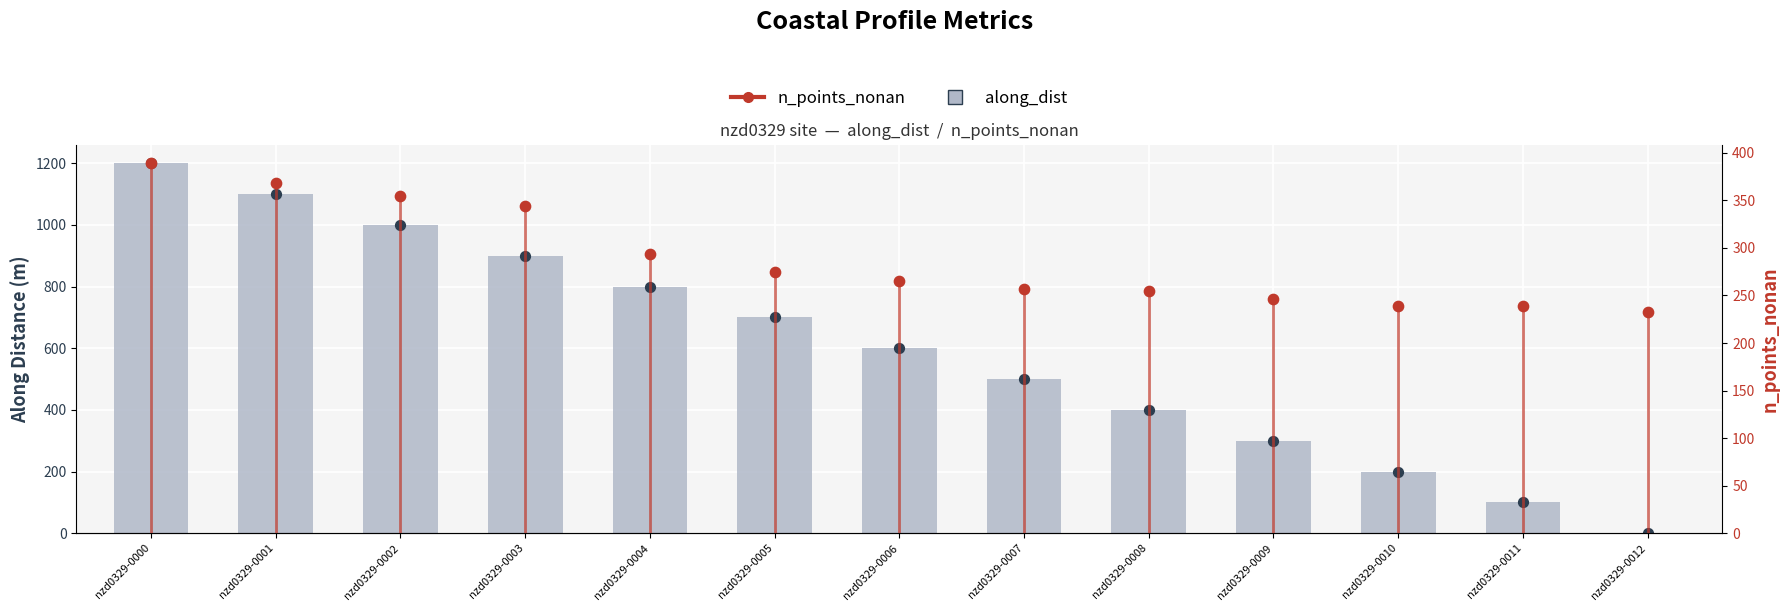

Is the value of n_points_nonan at nzd0329-0007 greater than the value of along_dist at nzd0329-0011?

Yes